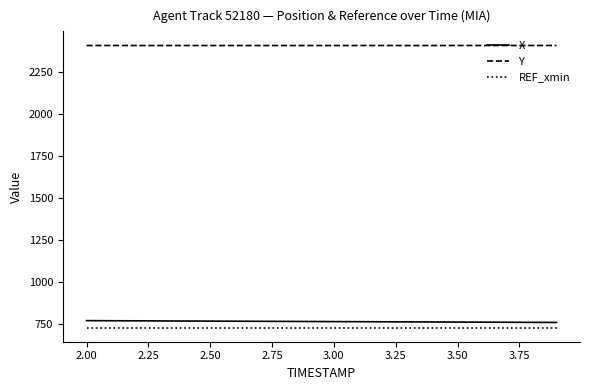

Is this an area chart (filled region under the line)?

No